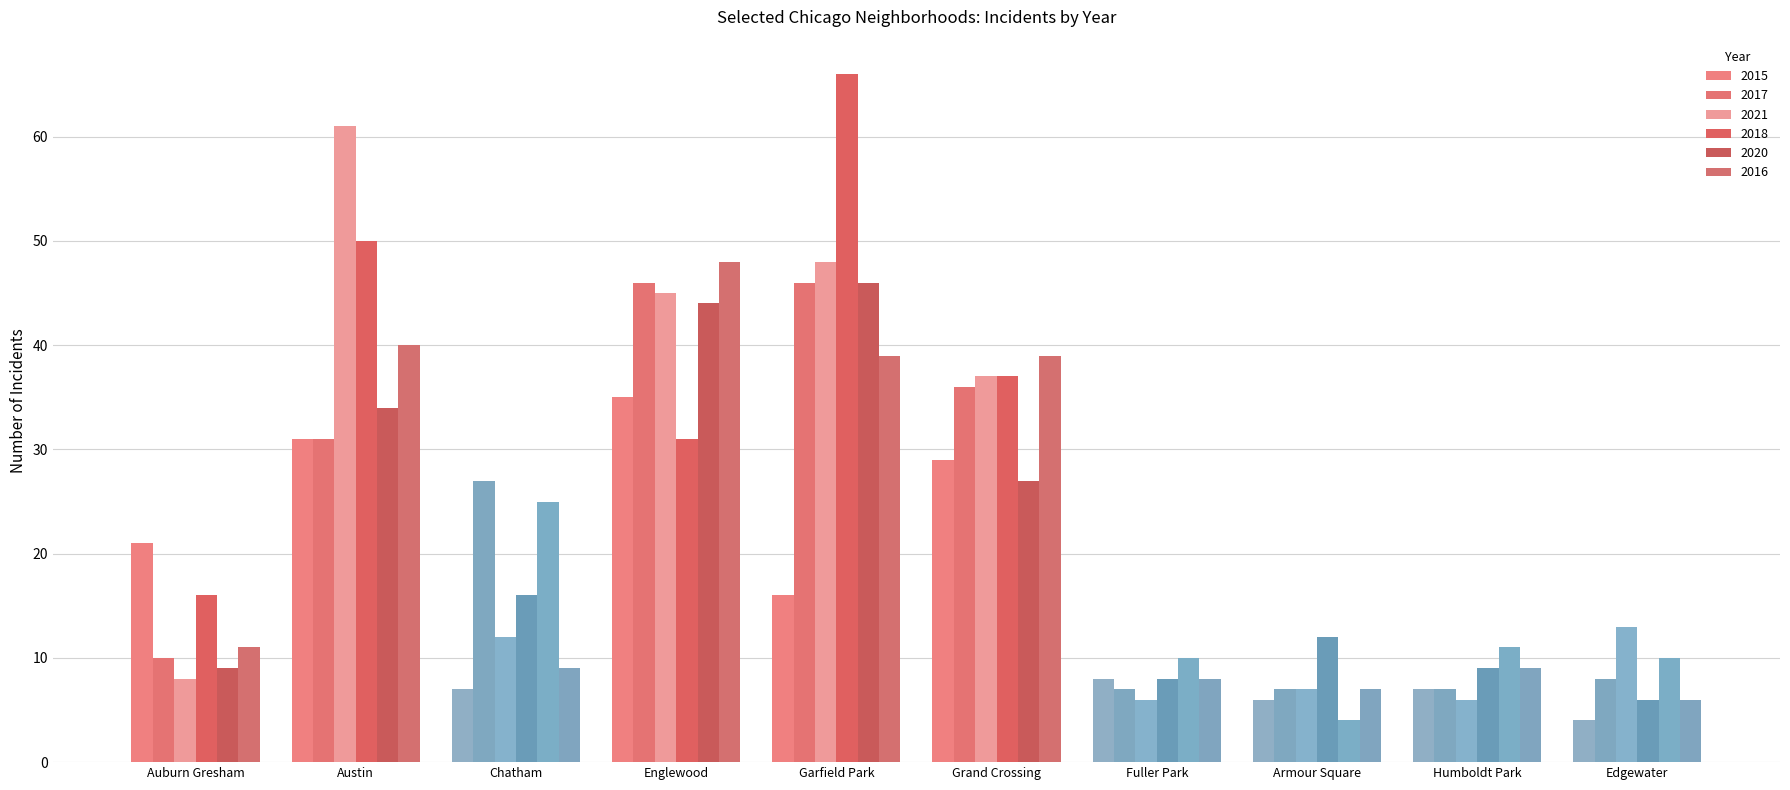

Is it true that 2021 equals 37 at Grand Crossing?

True